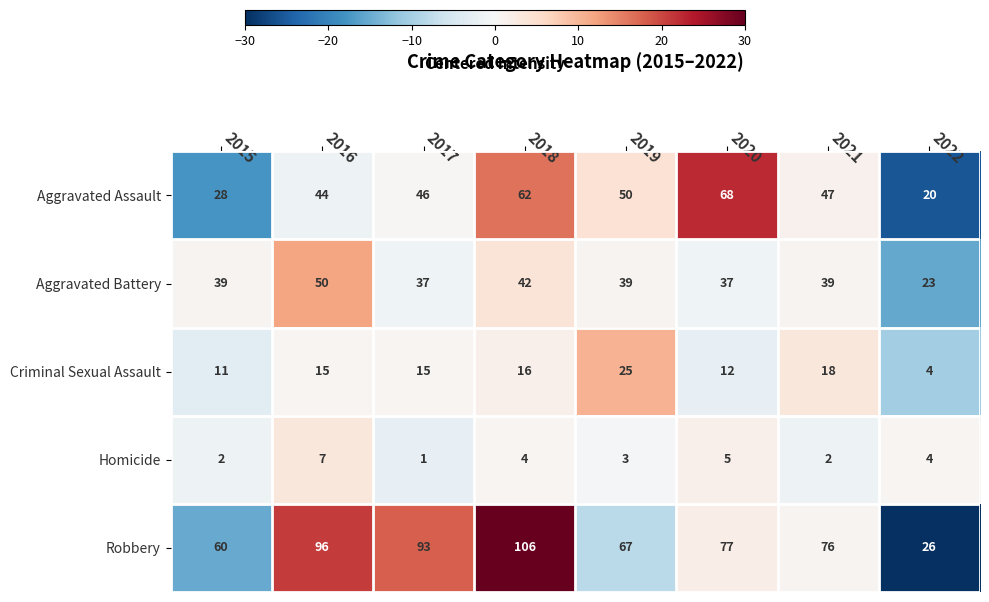

What value does the Aggravated Battery series have at 2018?

42